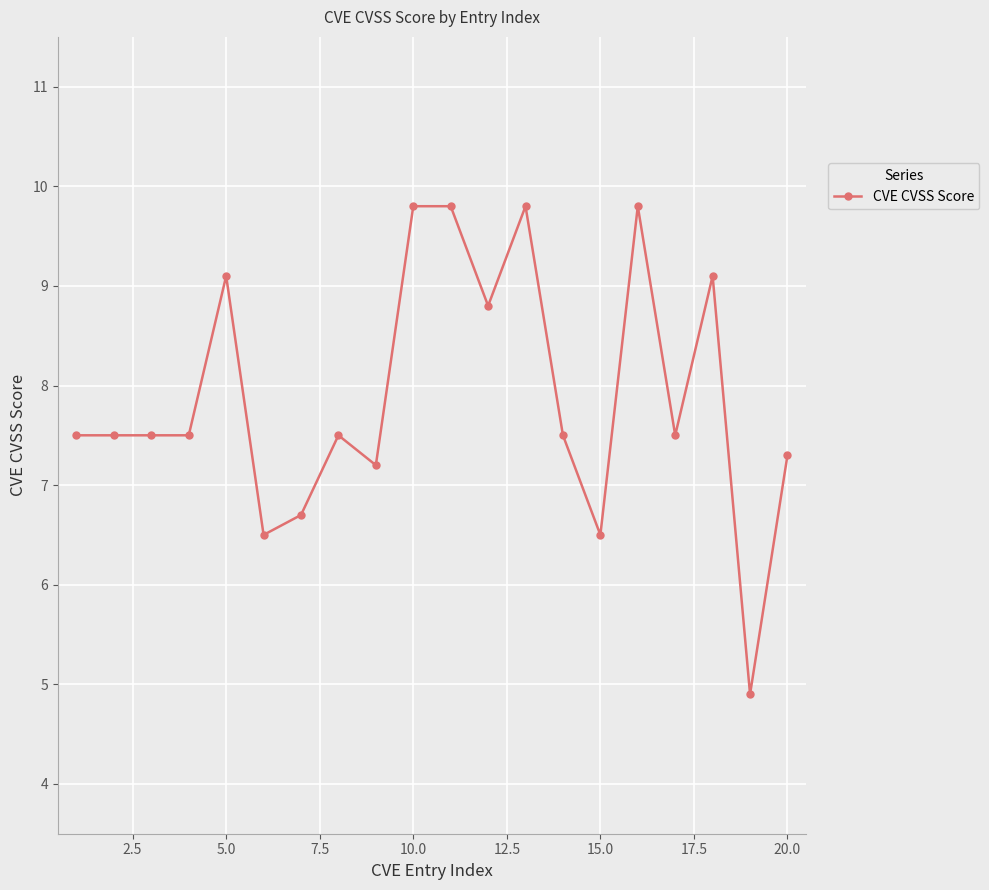

What is the value of the 13th point from the left?

9.8